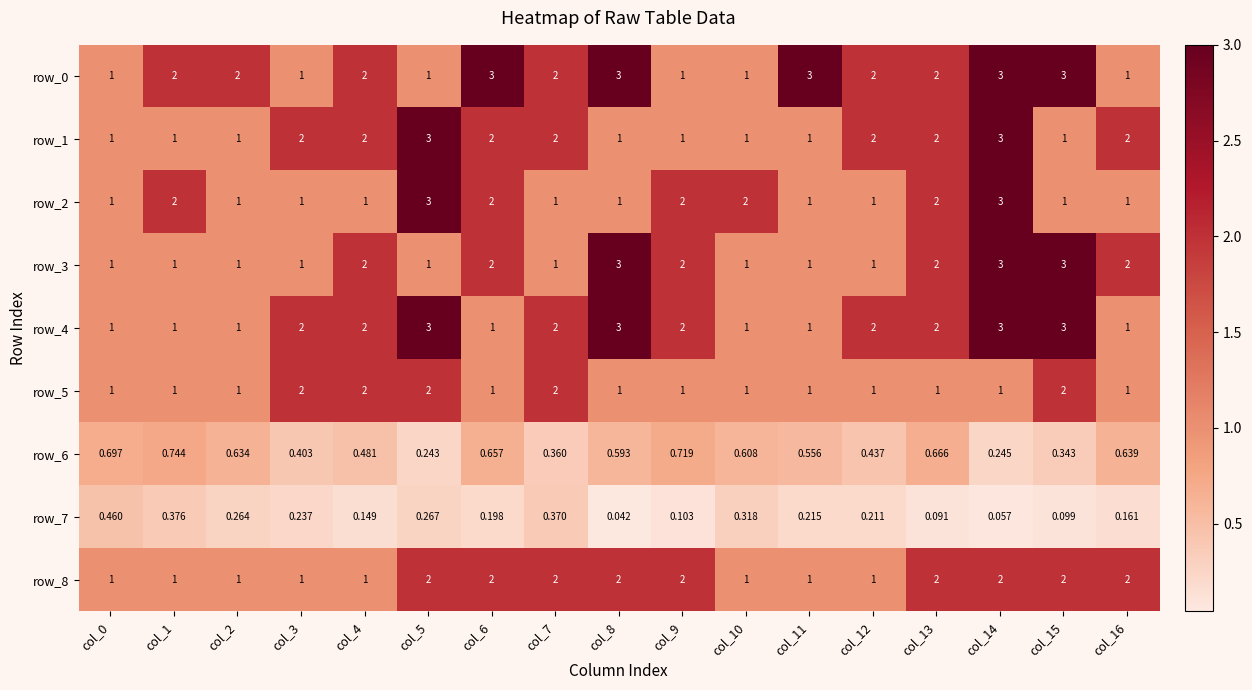

Reading right to left, list all the values displayed in this chart.

row_0: col_16=1.0	col_15=3.0	col_14=3.0	col_13=2.0	col_12=2.0	col_11=3.0	col_10=1.0	col_9=1.0	col_8=3.0	col_7=2.0	col_6=3.0	col_5=1.0	col_4=2.0	col_3=1.0	col_2=2.0	col_1=2.0	col_0=1.0
row_1: col_16=2.0	col_15=1.0	col_14=3.0	col_13=2.0	col_12=2.0	col_11=1.0	col_10=1.0	col_9=1.0	col_8=1.0	col_7=2.0	col_6=2.0	col_5=3.0	col_4=2.0	col_3=2.0	col_2=1.0	col_1=1.0	col_0=1.0
row_2: col_16=1.0	col_15=1.0	col_14=3.0	col_13=2.0	col_12=1.0	col_11=1.0	col_10=2.0	col_9=2.0	col_8=1.0	col_7=1.0	col_6=2.0	col_5=3.0	col_4=1.0	col_3=1.0	col_2=1.0	col_1=2.0	col_0=1.0
row_3: col_16=2.0	col_15=3.0	col_14=3.0	col_13=2.0	col_12=1.0	col_11=1.0	col_10=1.0	col_9=2.0	col_8=3.0	col_7=1.0	col_6=2.0	col_5=1.0	col_4=2.0	col_3=1.0	col_2=1.0	col_1=1.0	col_0=1.0
row_4: col_16=1.0	col_15=3.0	col_14=3.0	col_13=2.0	col_12=2.0	col_11=1.0	col_10=1.0	col_9=2.0	col_8=3.0	col_7=2.0	col_6=1.0	col_5=3.0	col_4=2.0	col_3=2.0	col_2=1.0	col_1=1.0	col_0=1.0
row_5: col_16=1.0	col_15=2.0	col_14=1.0	col_13=1.0	col_12=1.0	col_11=1.0	col_10=1.0	col_9=1.0	col_8=1.0	col_7=2.0	col_6=1.0	col_5=2.0	col_4=2.0	col_3=2.0	col_2=1.0	col_1=1.0	col_0=1.0
row_6: col_16=0.6	col_15=0.3	col_14=0.2	col_13=0.7	col_12=0.4	col_11=0.6	col_10=0.6	col_9=0.7	col_8=0.6	col_7=0.4	col_6=0.7	col_5=0.2	col_4=0.5	col_3=0.4	col_2=0.6	col_1=0.7	col_0=0.7
row_7: col_16=0.2	col_15=0.1	col_14=0.1	col_13=0.1	col_12=0.2	col_11=0.2	col_10=0.3	col_9=0.1	col_8=0.0	col_7=0.4	col_6=0.2	col_5=0.3	col_4=0.1	col_3=0.2	col_2=0.3	col_1=0.4	col_0=0.5
row_8: col_16=2.0	col_15=2.0	col_14=2.0	col_13=2.0	col_12=1.0	col_11=1.0	col_10=1.0	col_9=2.0	col_8=2.0	col_7=2.0	col_6=2.0	col_5=2.0	col_4=1.0	col_3=1.0	col_2=1.0	col_1=1.0	col_0=1.0